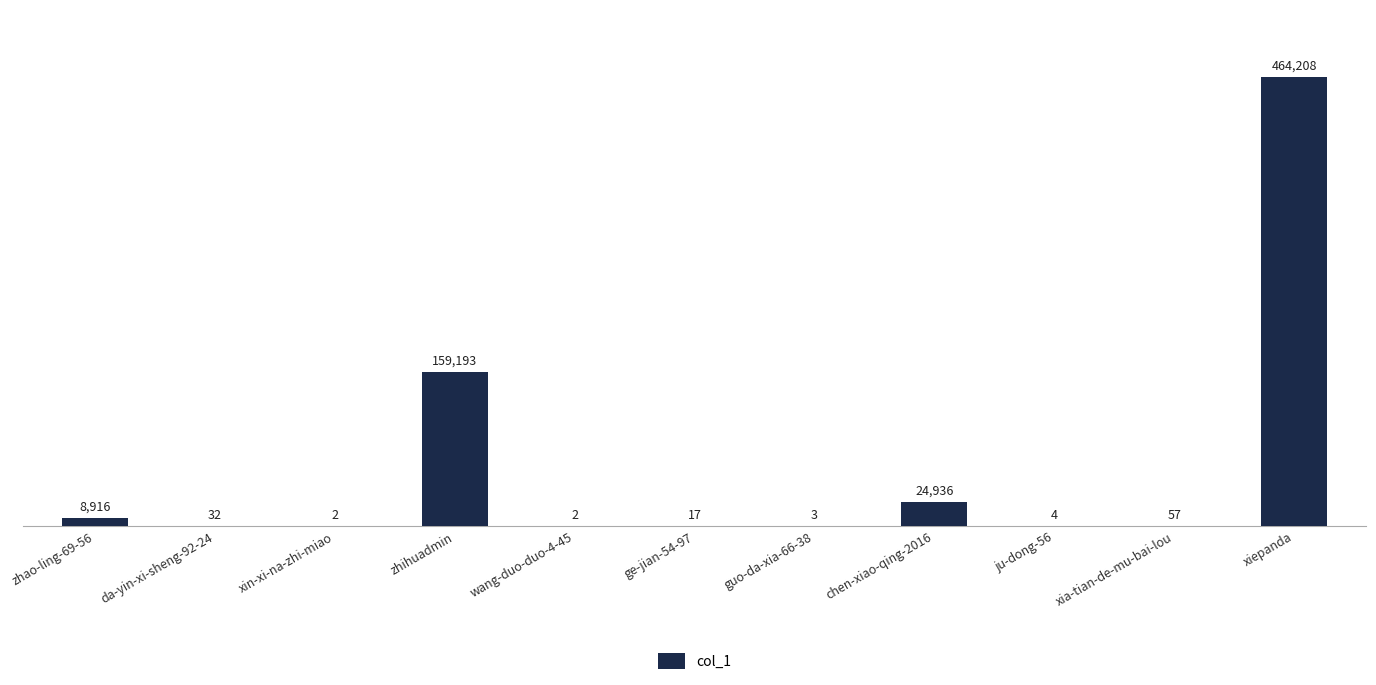

Where is the data nearest to the value 232105?

zhihuadmin